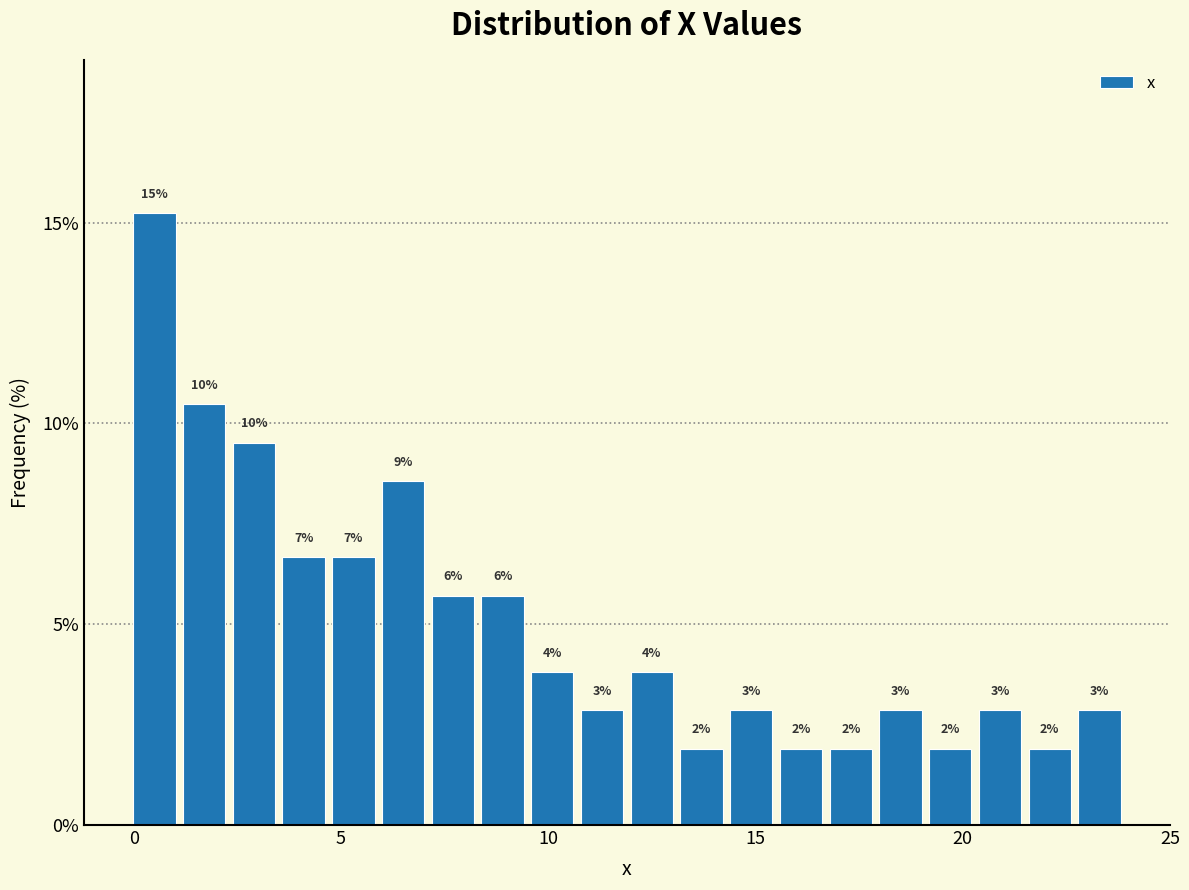

Around what value on the x-axis is the tallest bar? Give the approximate position of its centre, as read against the axis.

0.5